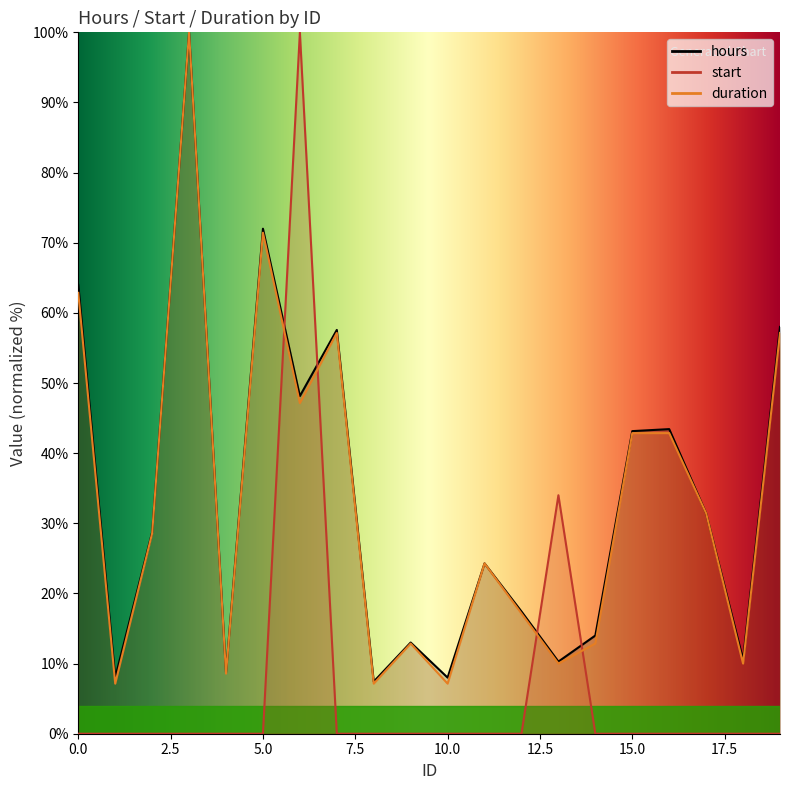

True or false: hours and duration cross at least once.

False